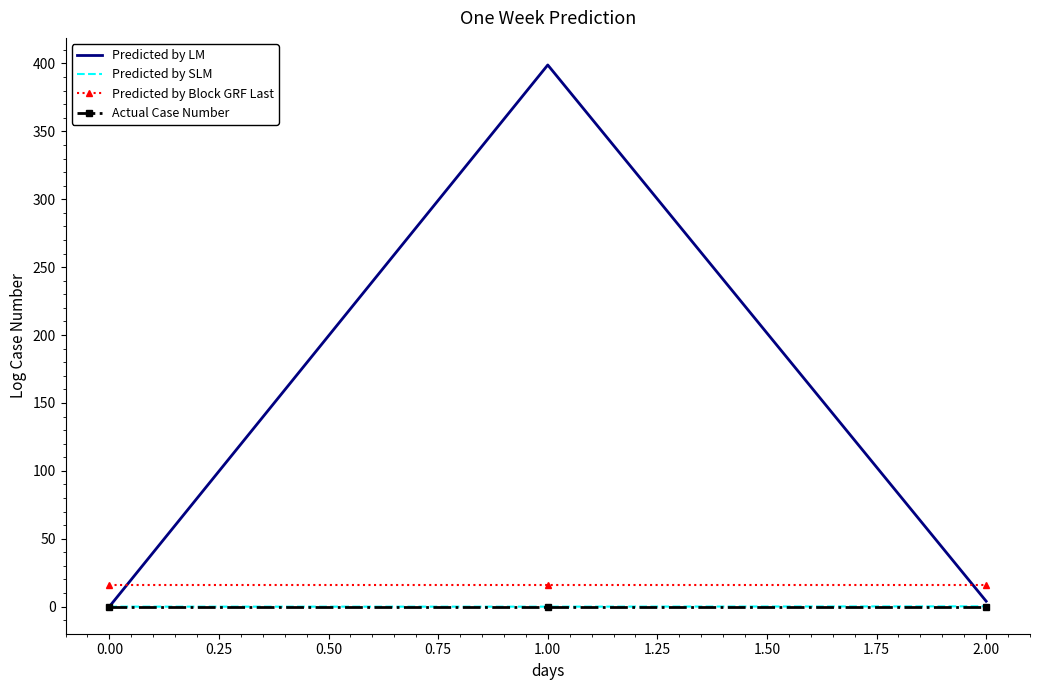

Which series has the largest total across all categories?

Predicted by LM